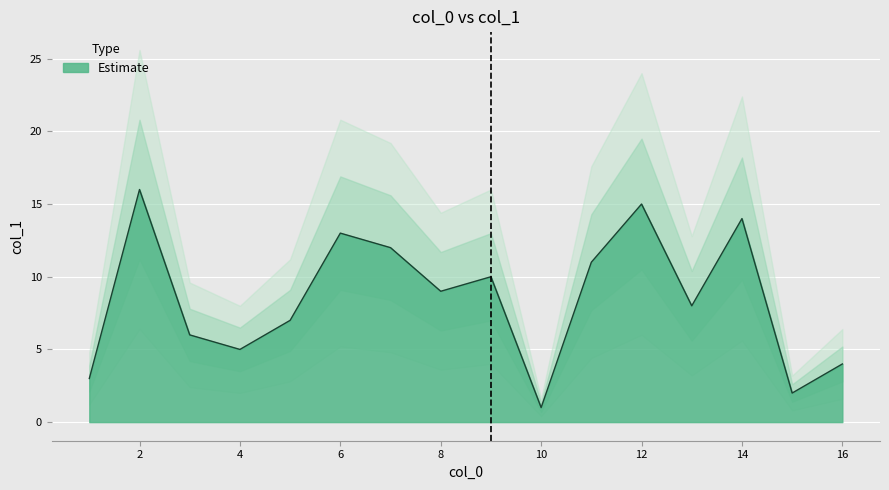

The Estimate series shows 14 at 14. True or false?

True